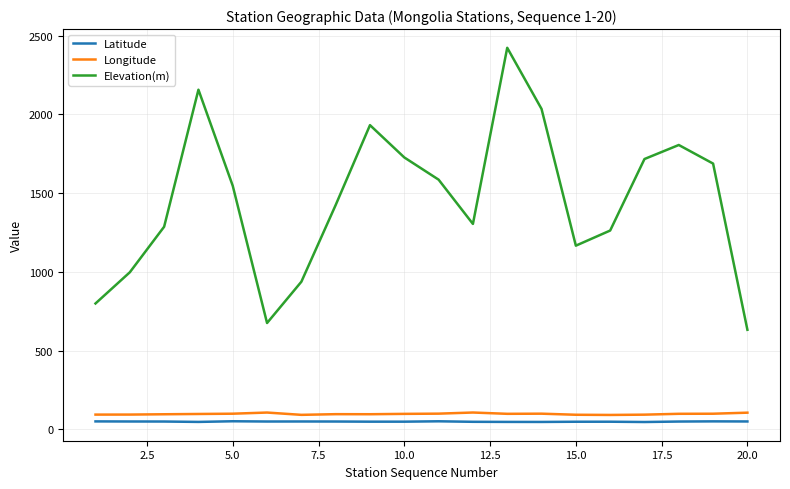

What is the greatest value displayed?

2422.0